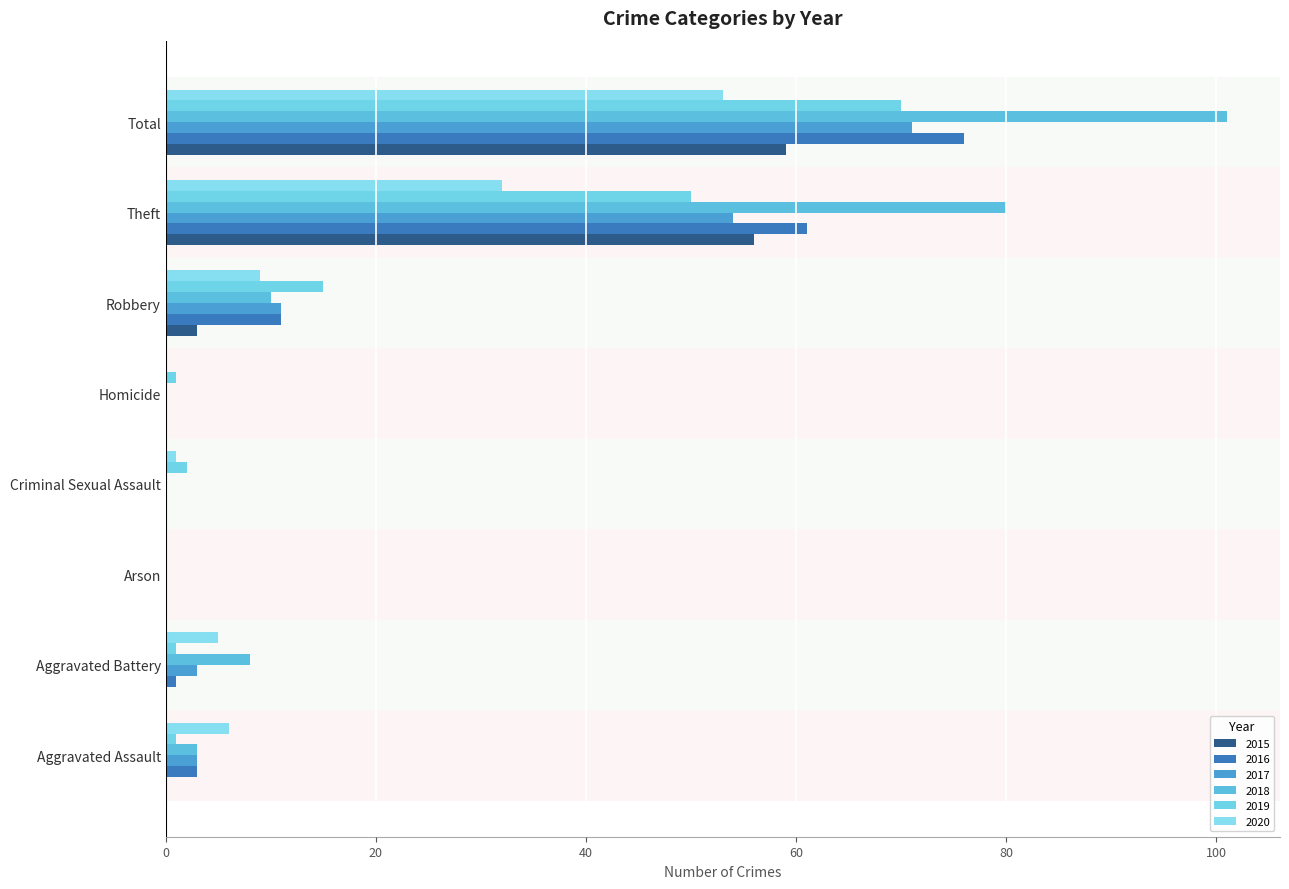

How many series are shown in this chart?

6